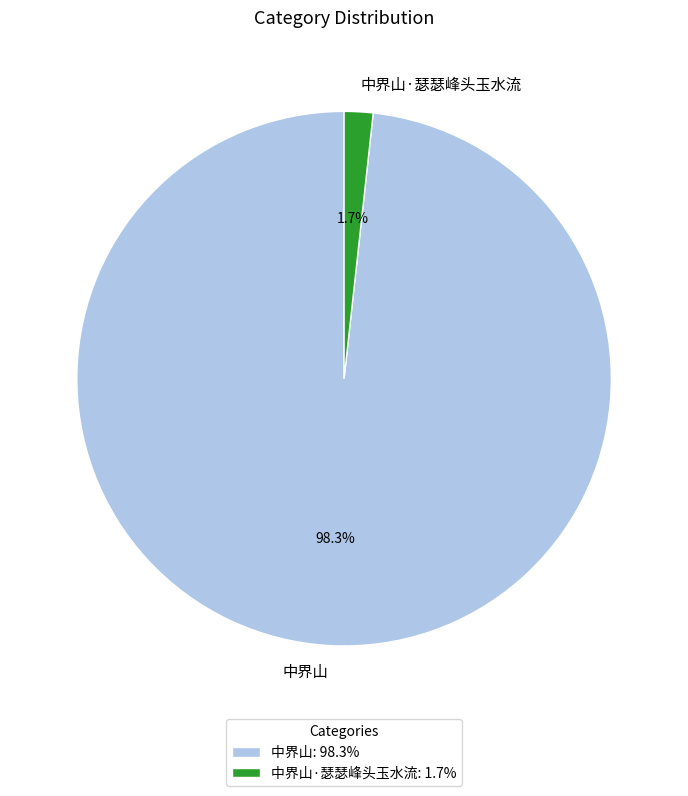

To the nearest percent, what is the combined percentage of 中界山 and 中界山·瑟瑟峰头玉水流?

100%